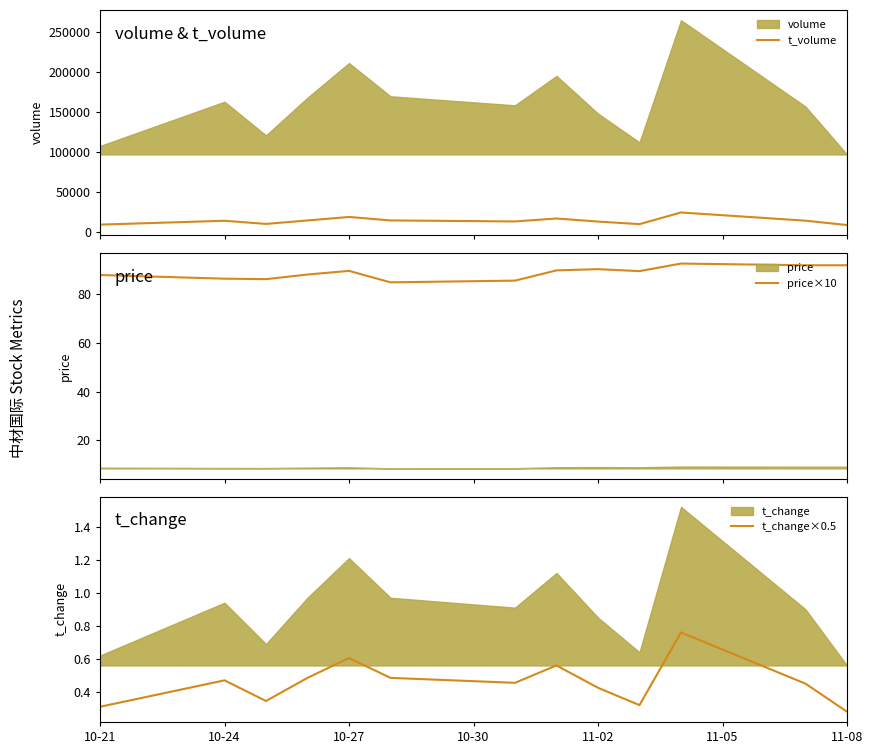

The t_change×0.5 series shows 0.7 at 11-02. True or false?

False